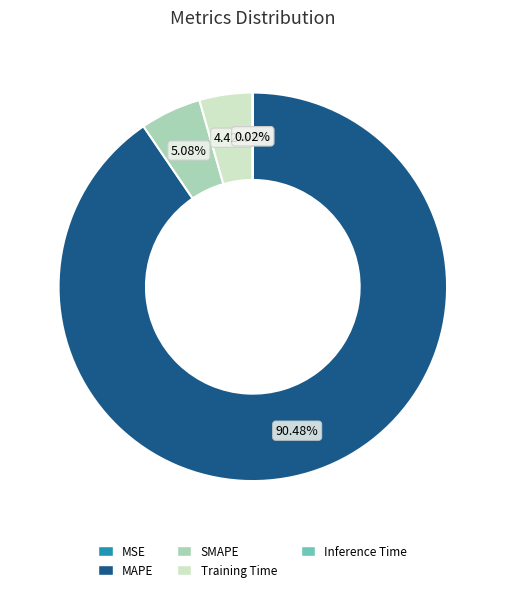

Do SMAPE and Training Time together represent more than half of the pie?

No